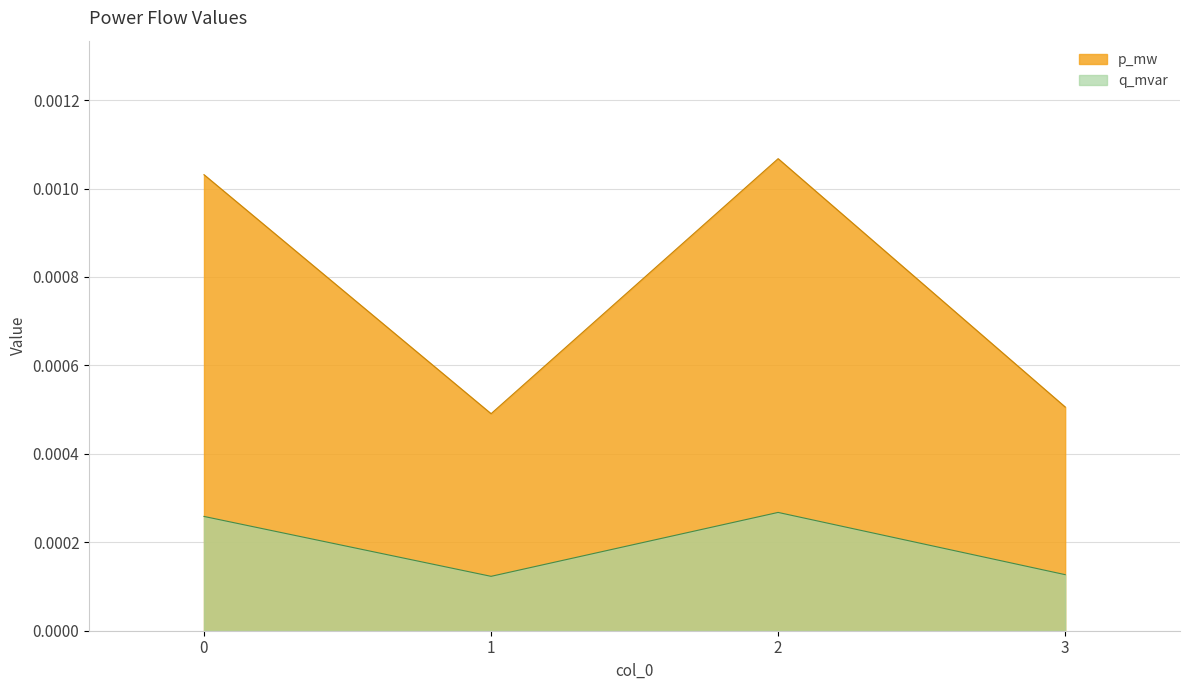

True or false: p_mw and q_mvar intersect in this chart.

False